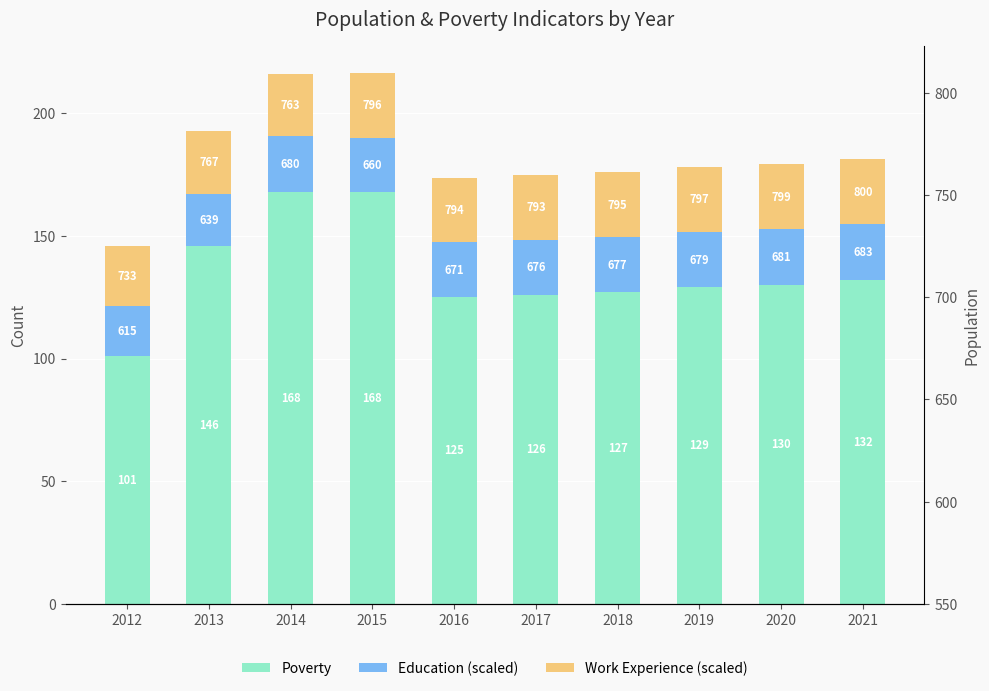

What is the difference between the Work Experience (scaled) values at 2013 and 2016?

0.9